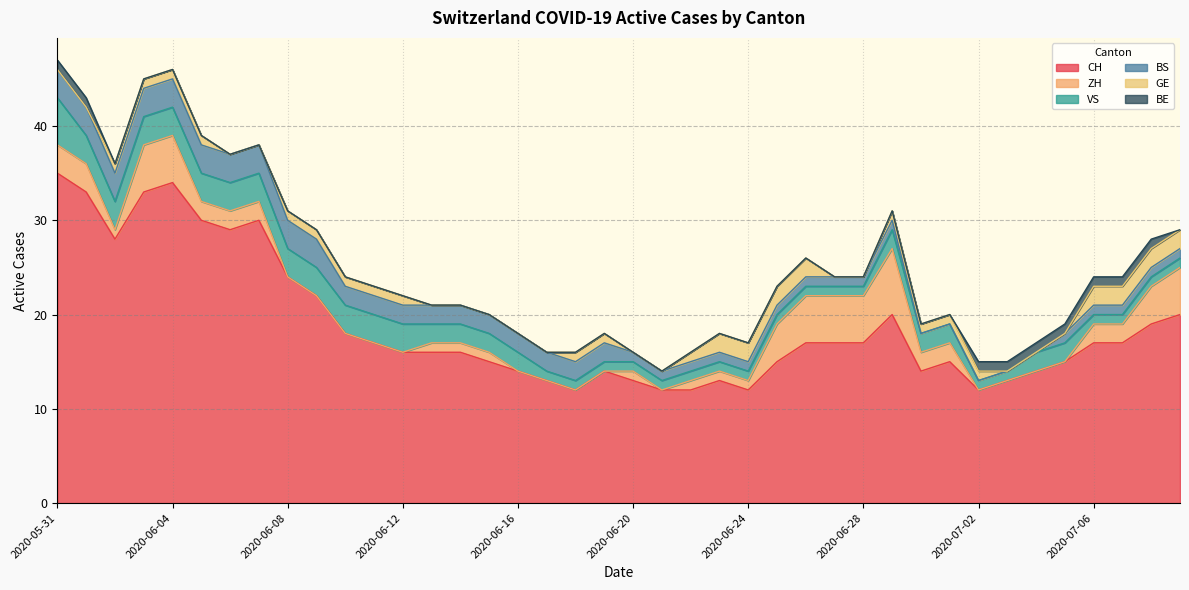

How many lines are shown in the chart?

6